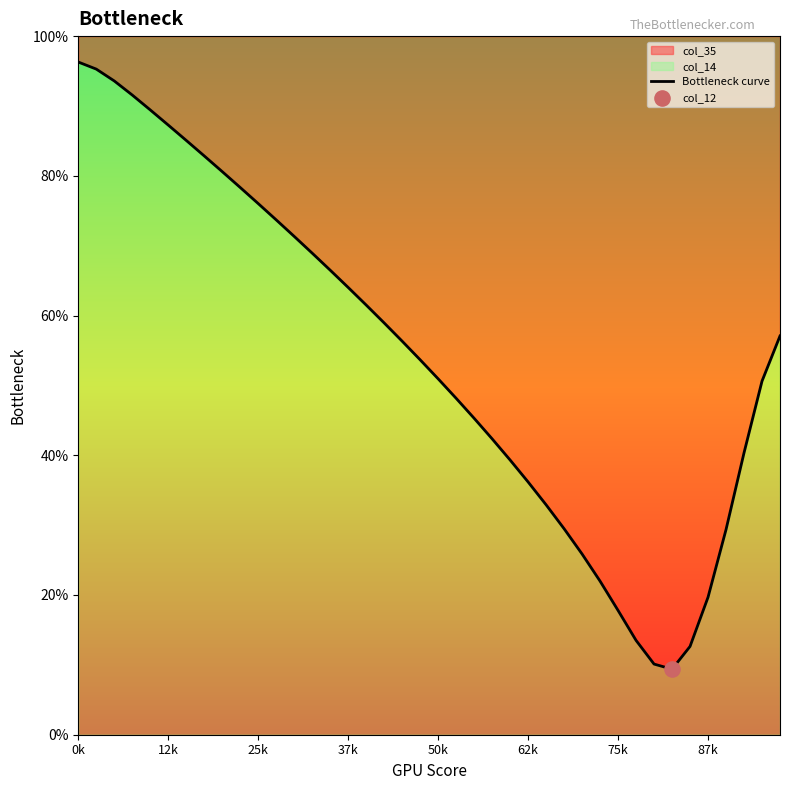

Approximately how many times larger is the value at 25k compared to 31?

6.9